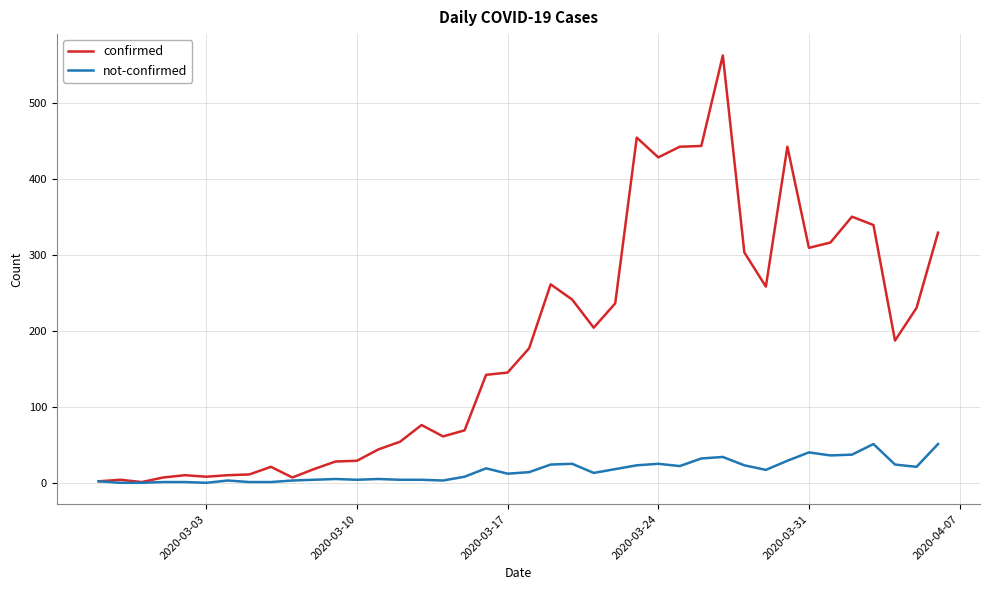

List the series in order of their peak value, highest first.

confirmed, not-confirmed